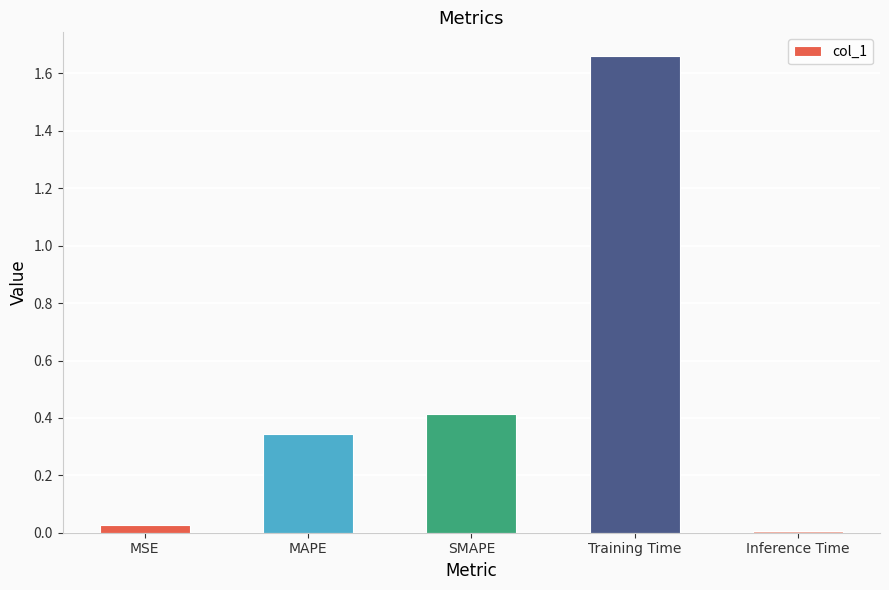

How many bars are there in total?

5